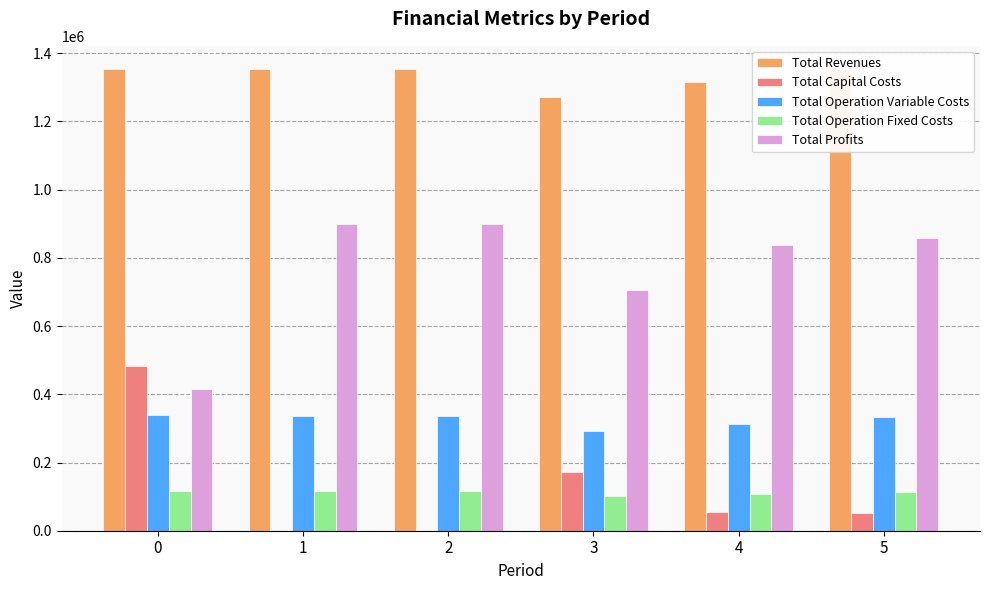

Which series has the largest range (max minus min)?

Total Profits